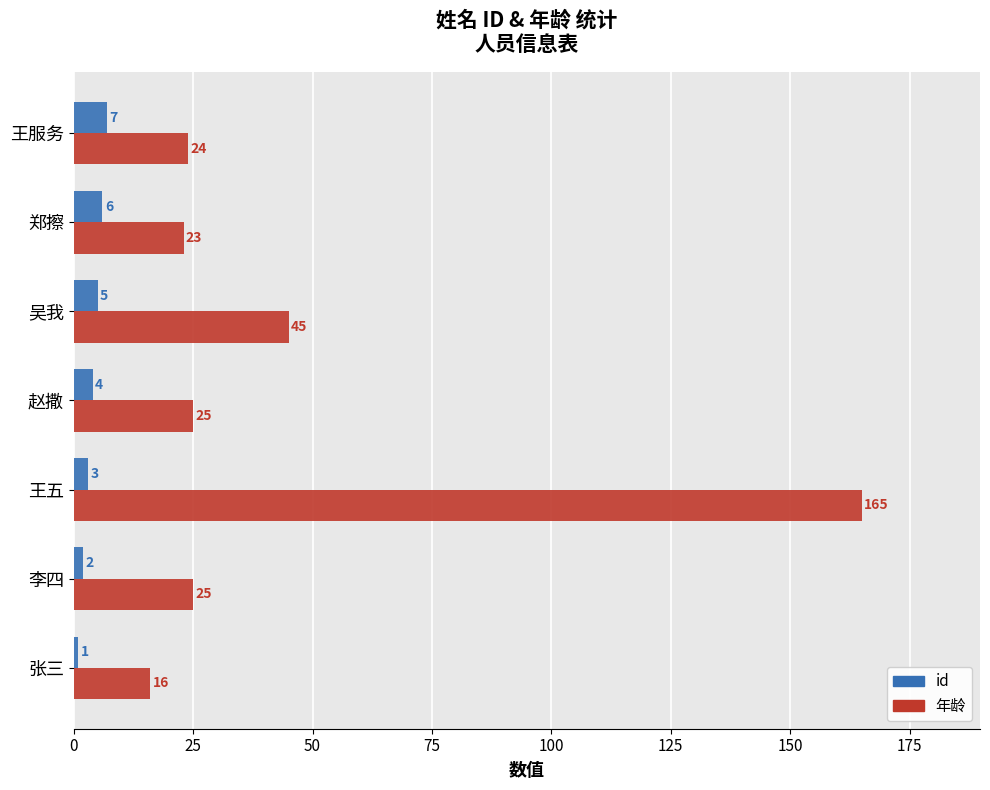

How many data points in 年龄 are less than 25?

3